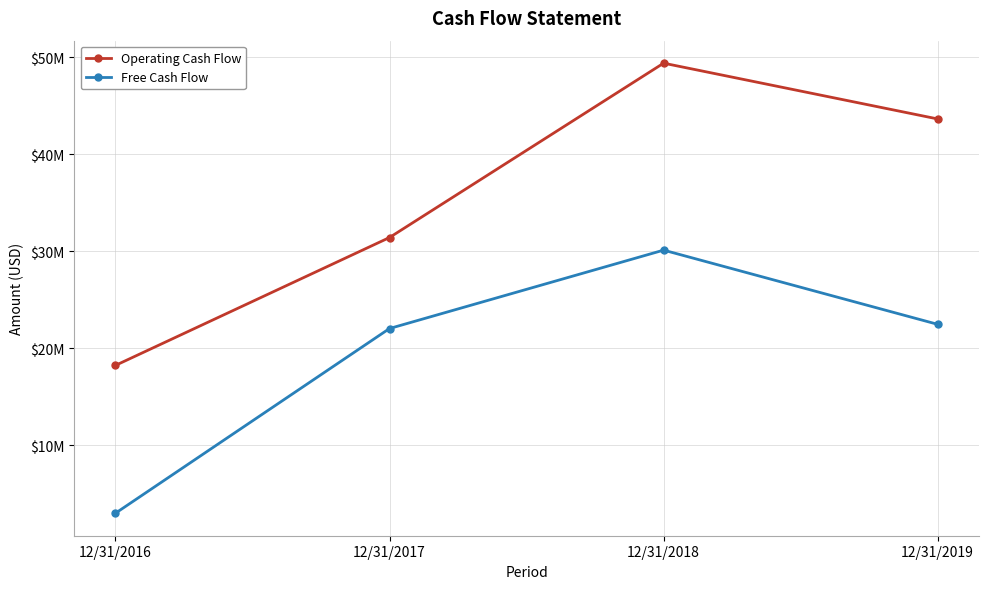

At 12/31/2017, list the series in order from largest to smallest.

Operating Cash Flow, Free Cash Flow